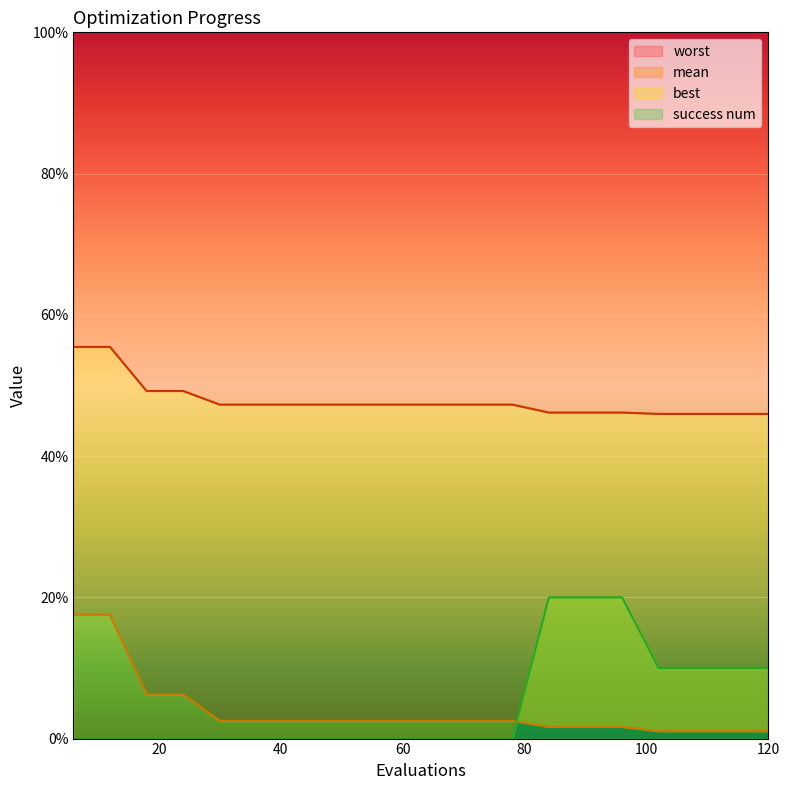

How many data points in best are less than 2?

7